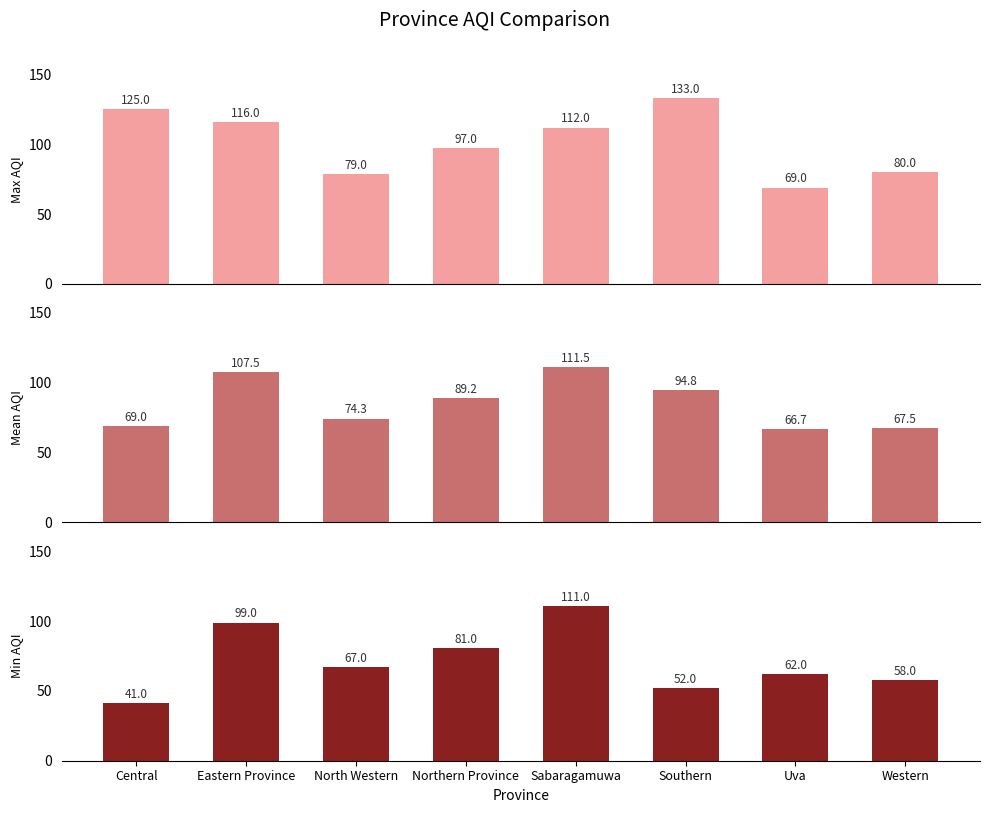

What is the value of the Min AQI bar at the 5th from the left?

111.0